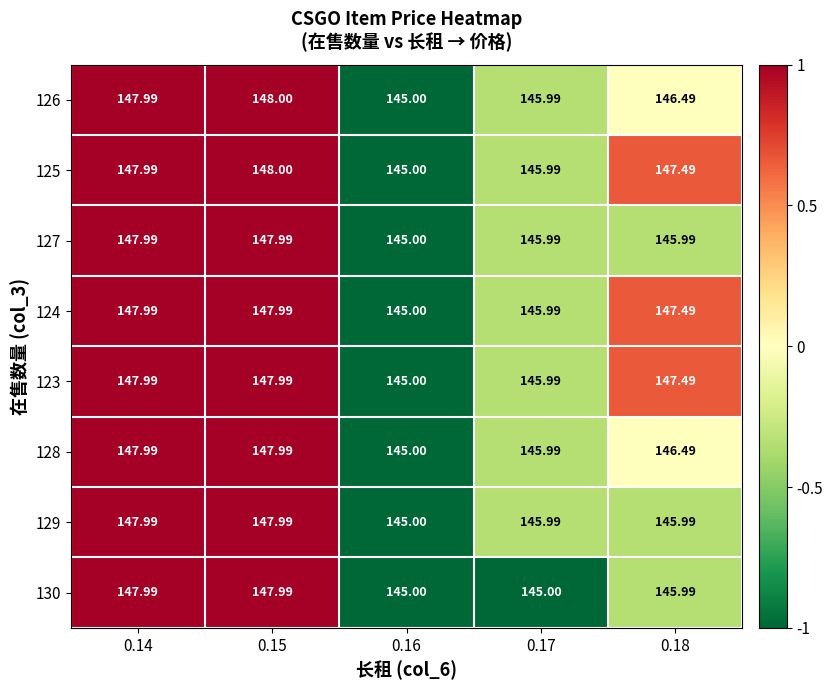

Reading left to right, transcribe all the data shown in this chart.

126: 0.14=148.0	0.15=148.0	0.16=145.0	0.17=146.0	0.18=146.5
125: 0.14=148.0	0.15=148.0	0.16=145.0	0.17=146.0	0.18=147.5
127: 0.14=148.0	0.15=148.0	0.16=145.0	0.17=146.0	0.18=146.0
124: 0.14=148.0	0.15=148.0	0.16=145.0	0.17=146.0	0.18=147.5
123: 0.14=148.0	0.15=148.0	0.16=145.0	0.17=146.0	0.18=147.5
128: 0.14=148.0	0.15=148.0	0.16=145.0	0.17=146.0	0.18=146.5
129: 0.14=148.0	0.15=148.0	0.16=145.0	0.17=146.0	0.18=146.0
130: 0.14=148.0	0.15=148.0	0.16=145.0	0.17=145.0	0.18=146.0